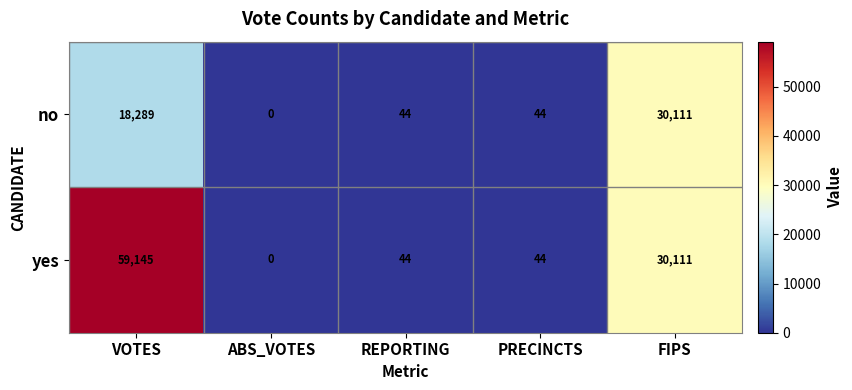

The value of yes at VOTES is 59145. True or false?

True